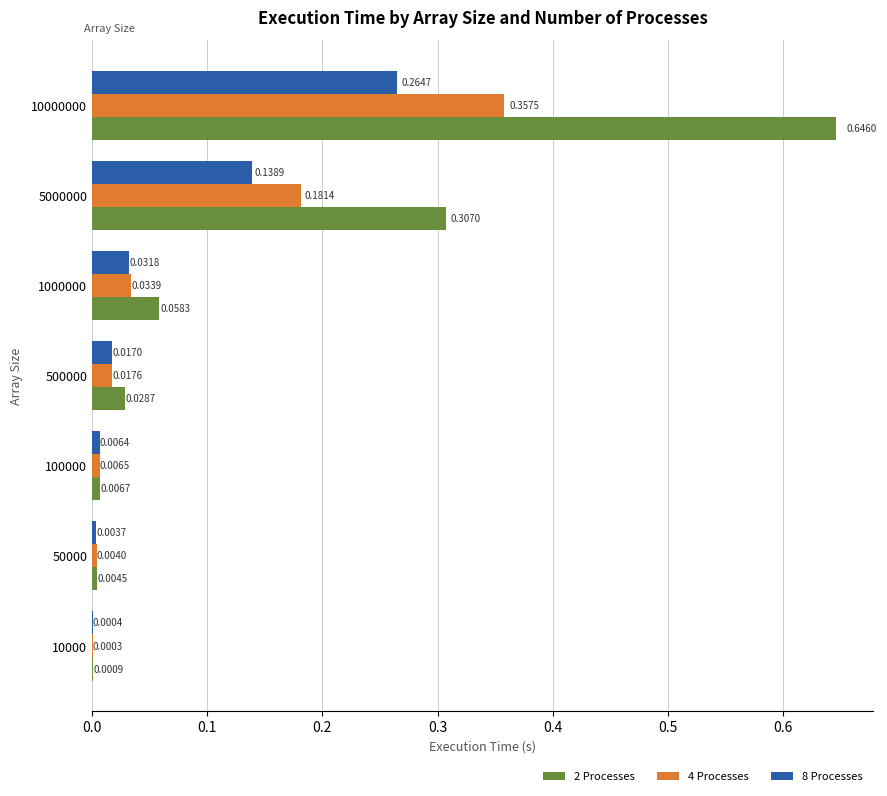

Which series has the largest range (max minus min)?

2 Processes